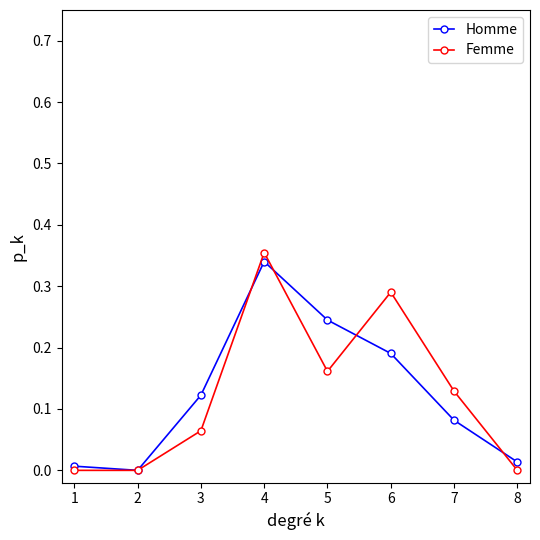

At which category is the sum across all series the highest?

4